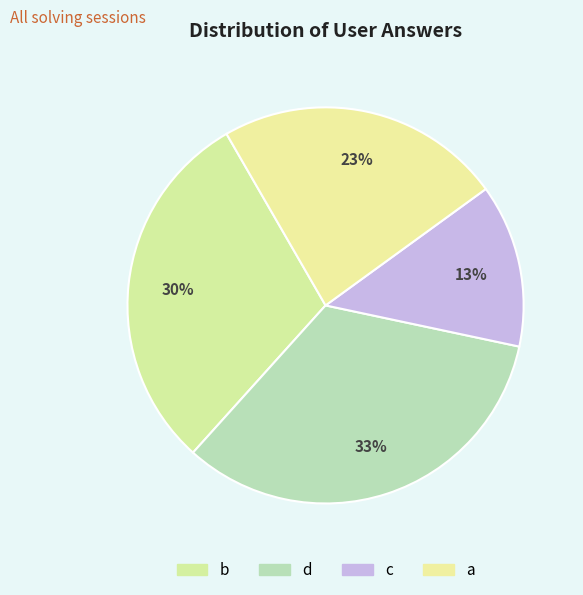

Do d and c together represent more than half of the pie?

No